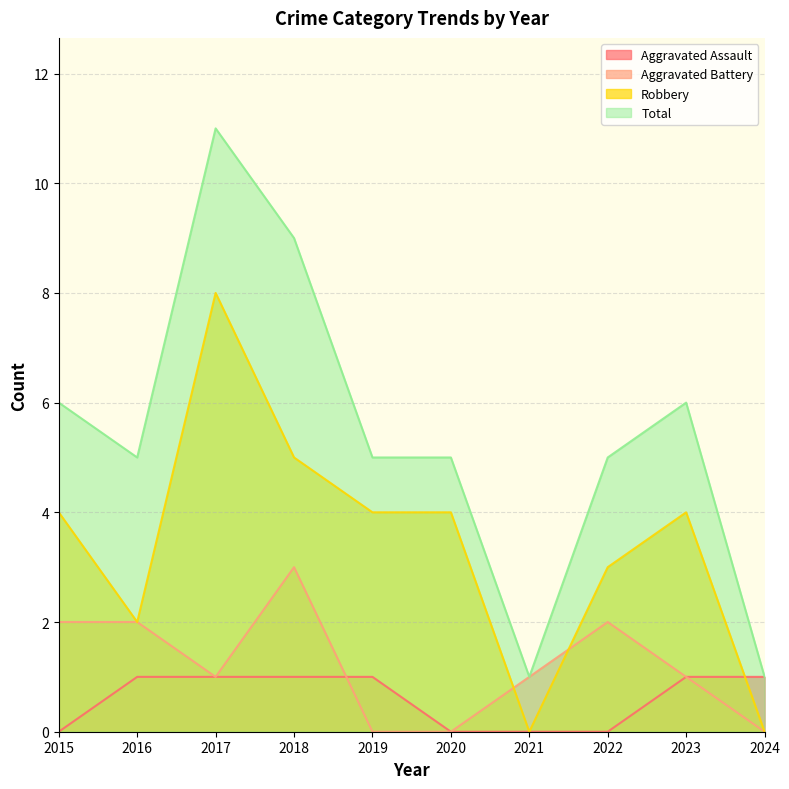

Which series has the largest range (max minus min)?

Total